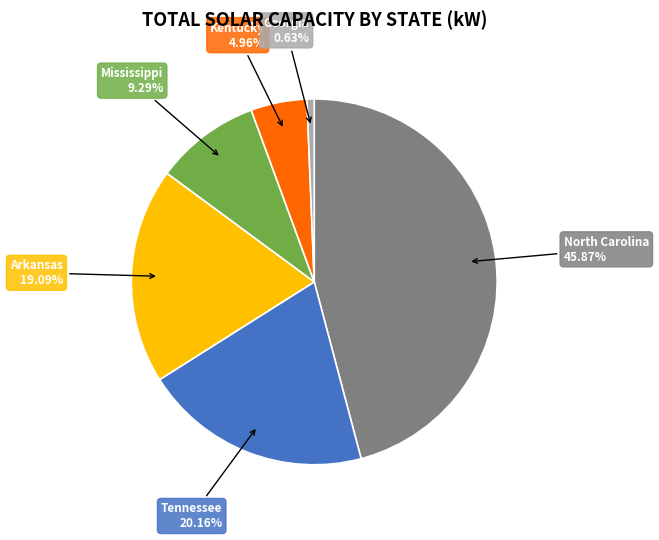

Does any single category account for the majority?

No